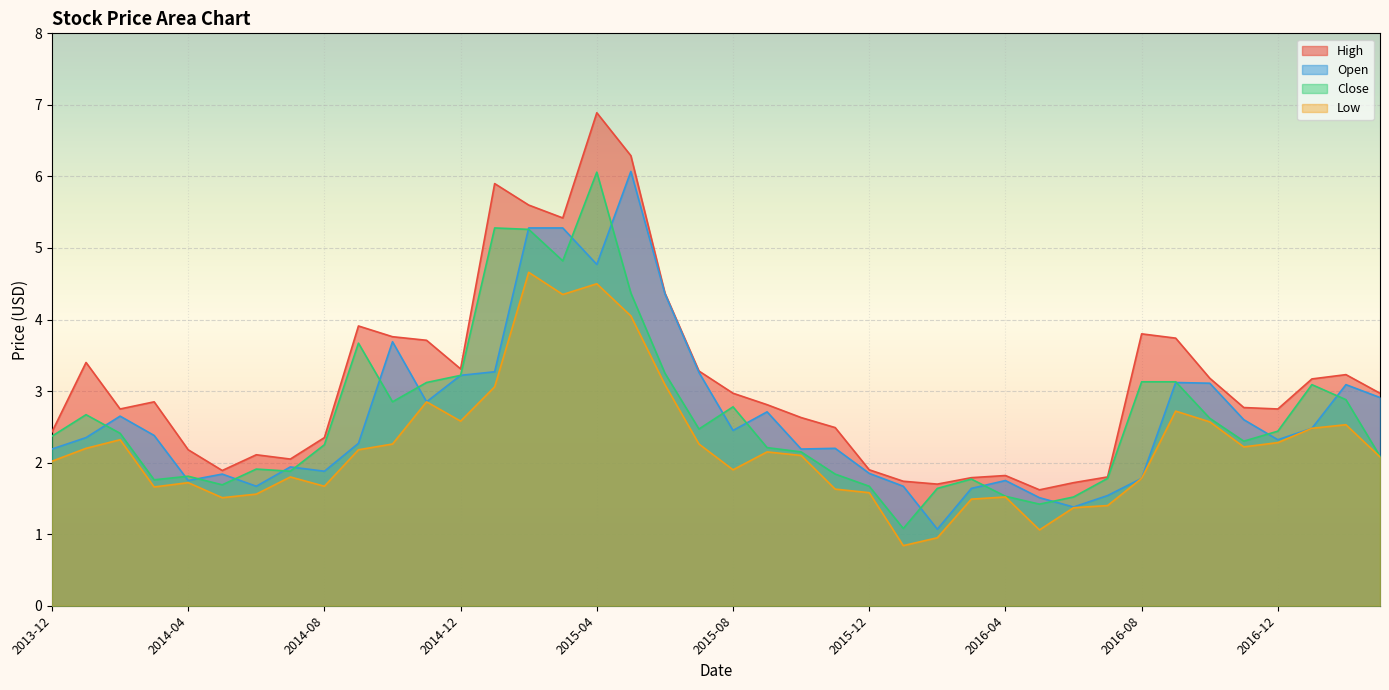

The value of Open at 2015-11-01 is 3.6. True or false?

False